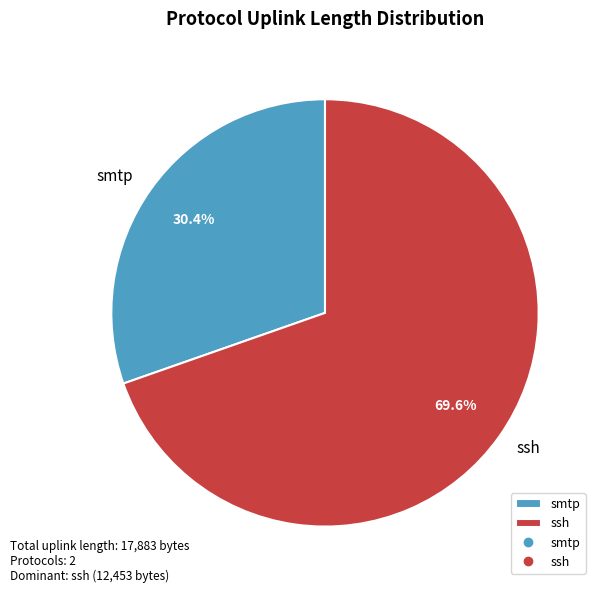

Rank the categories by value from lowest to highest.

smtp, ssh